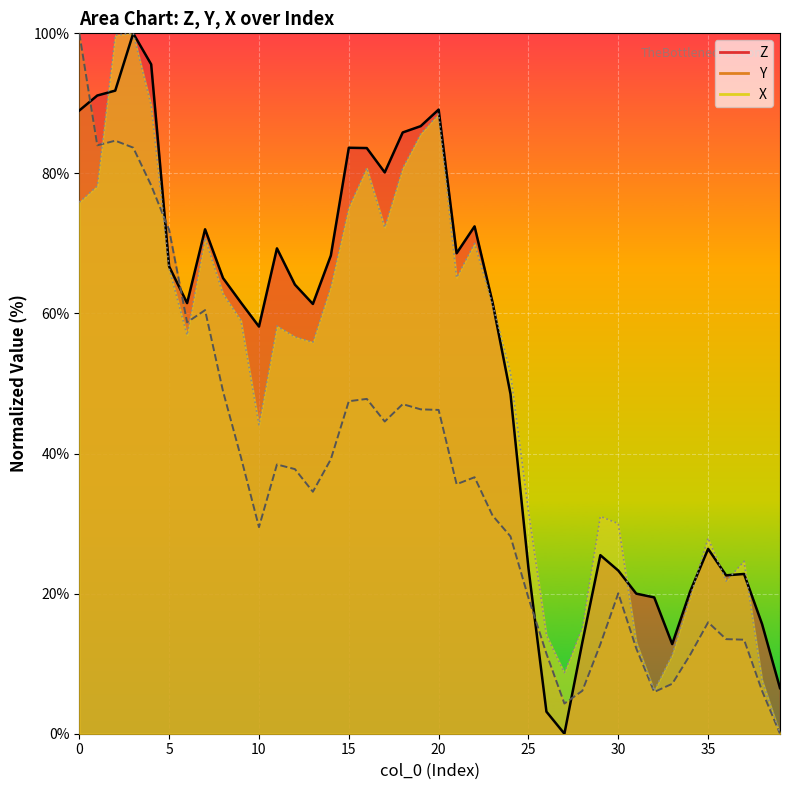

Which label corresponds to the smallest value in the chart?

27